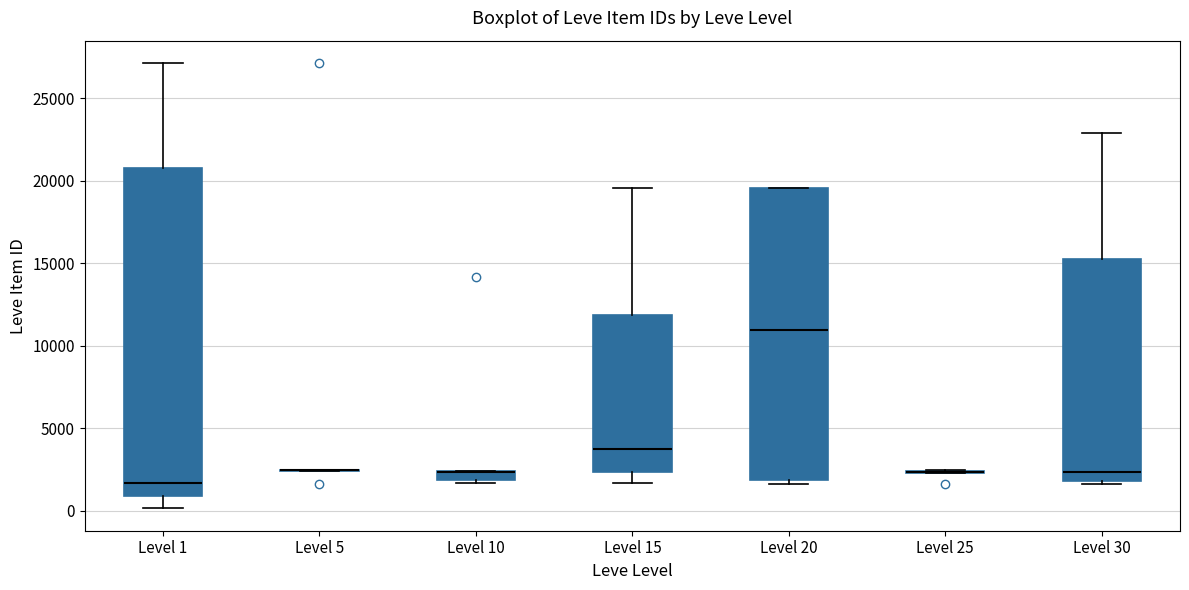

Which box is the tallest, from its lower edge to its upper edge?

Level 1